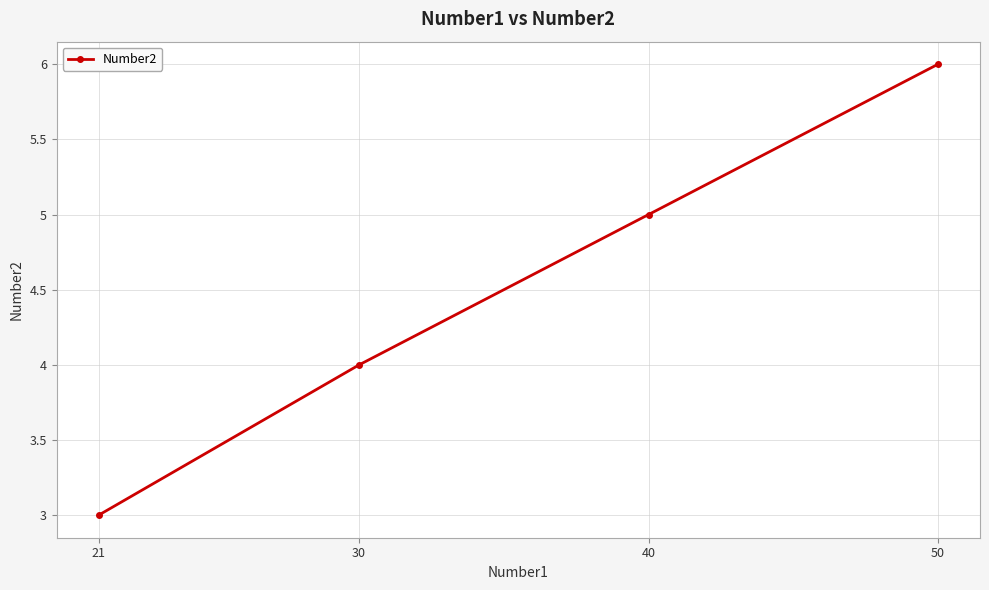

The value at 21 is 5. True or false?

False